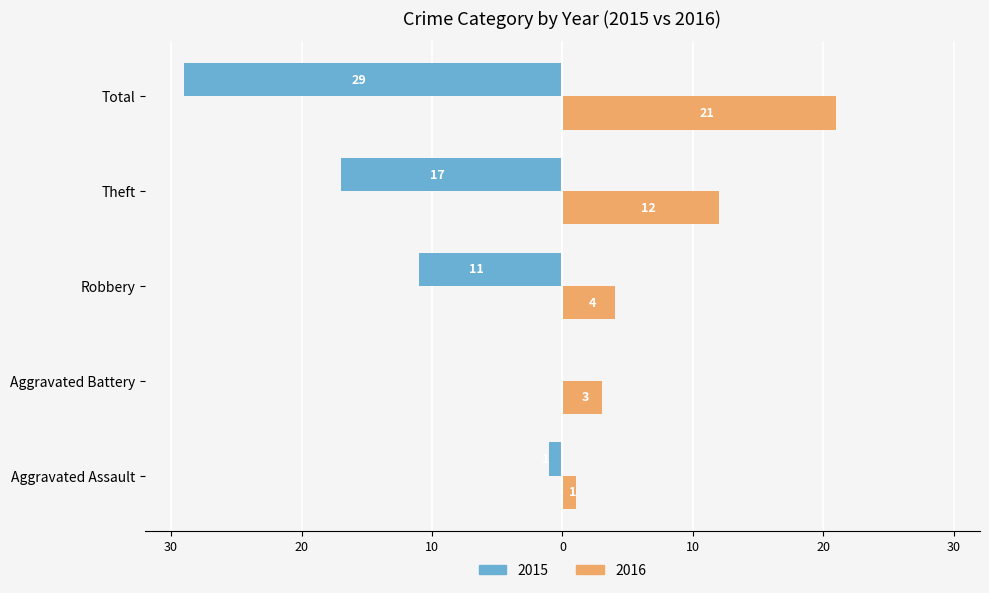

At which category is the sum across all series the highest?

Total 2015